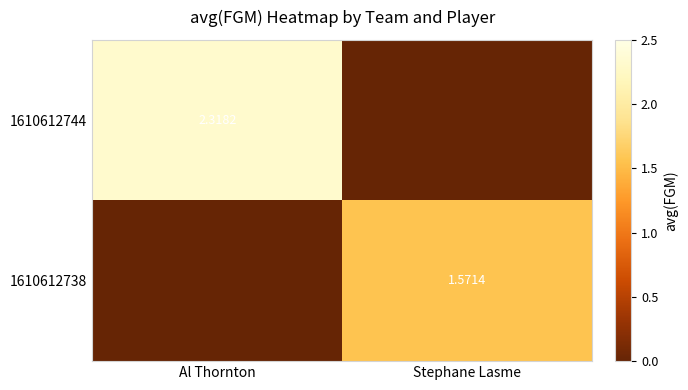

What is the difference between the maximum and minimum values in the 1610612738 series?

1.6